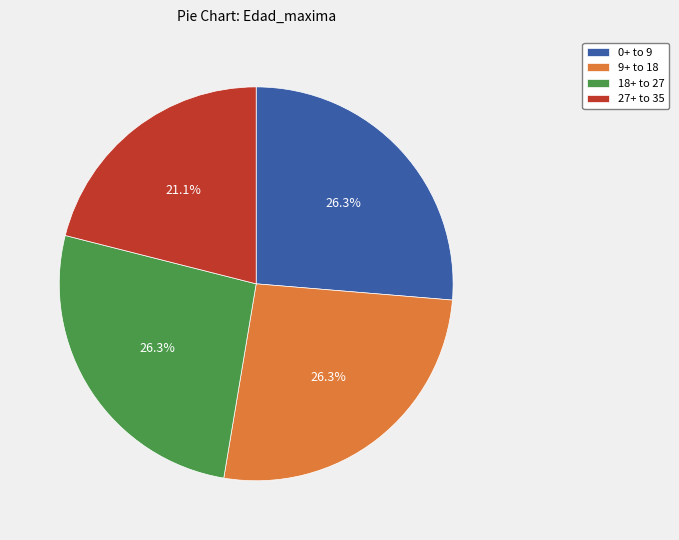

How many slices are in this pie chart?

4